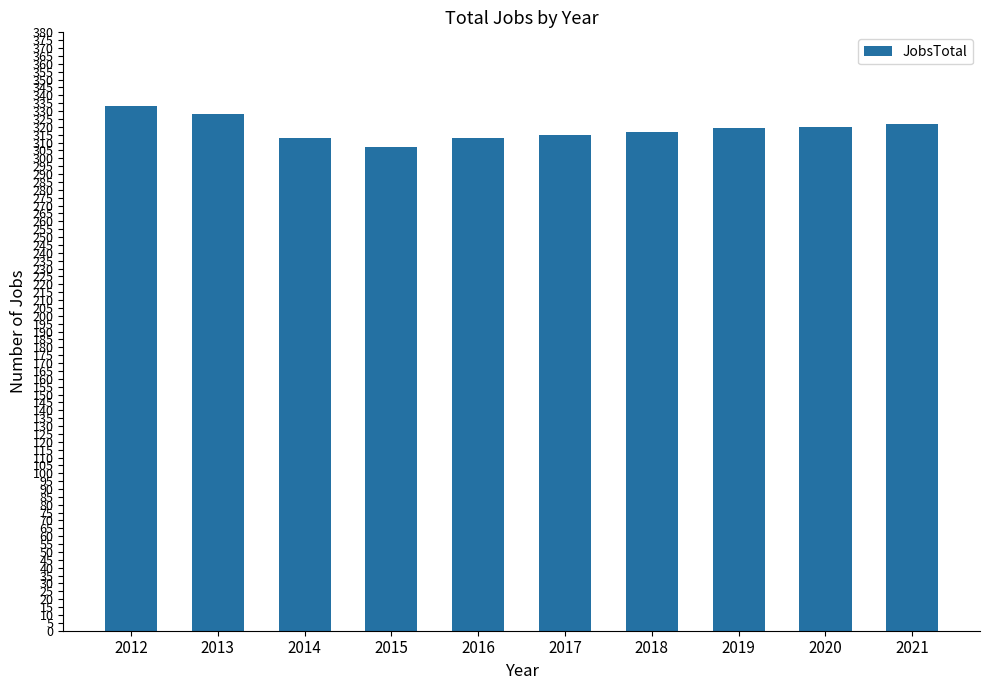

How many series are shown in this chart?

1